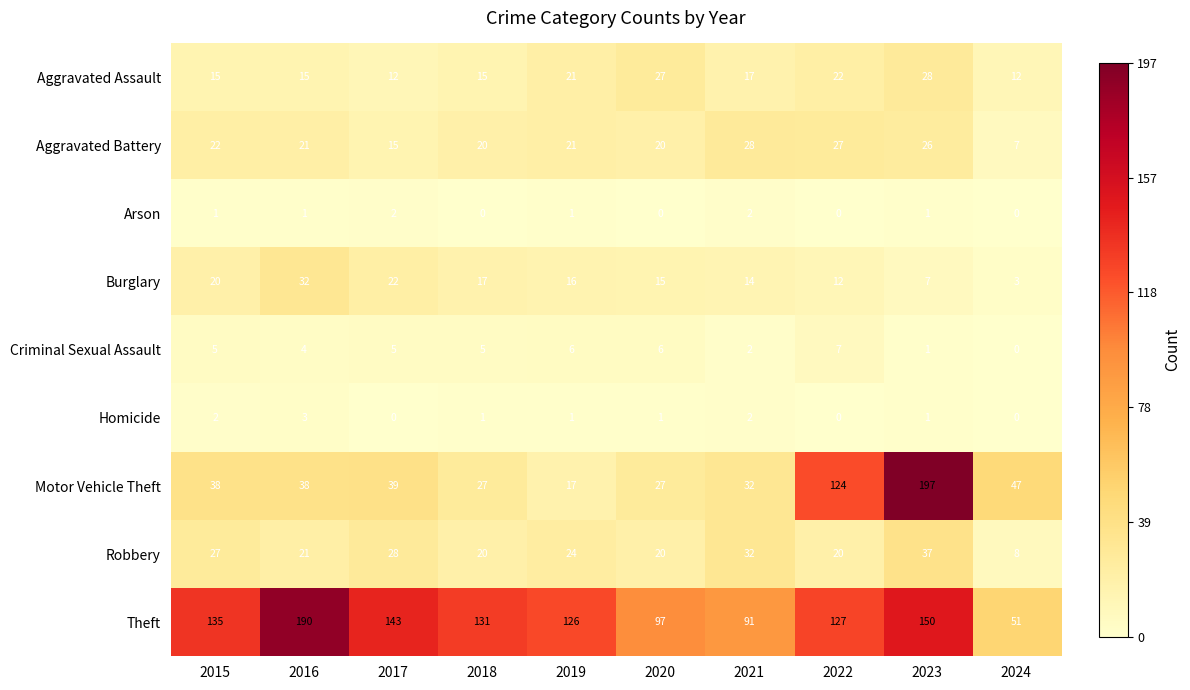

Which series has the largest total across all categories?

Theft